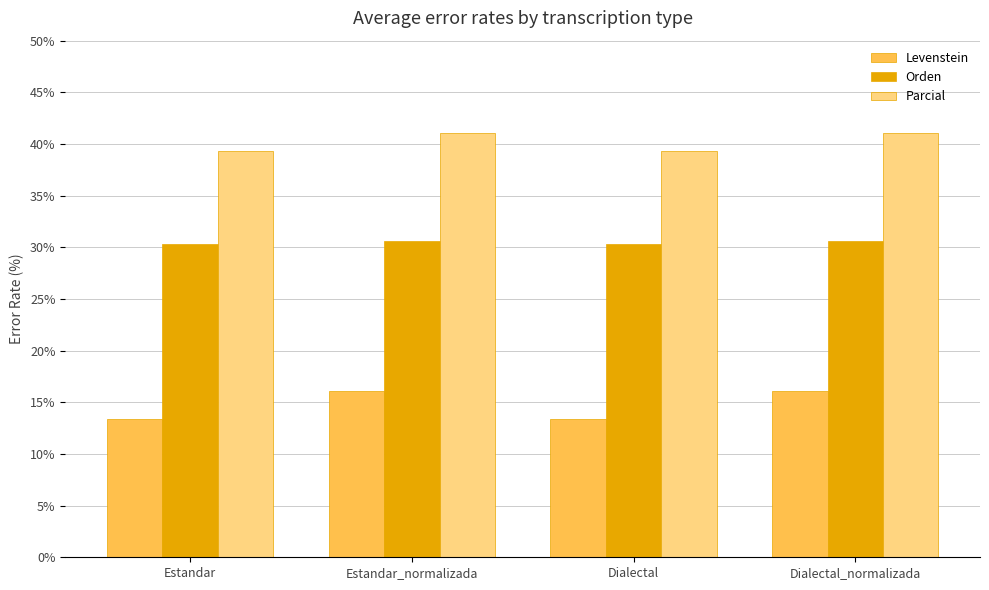

Reading left to right, extract all data points from this chart.

Levenstein: 13.4	16.0	13.4	16.0
Orden: 30.3	30.6	30.3	30.6
Parcial: 39.3	41.0	39.3	41.0